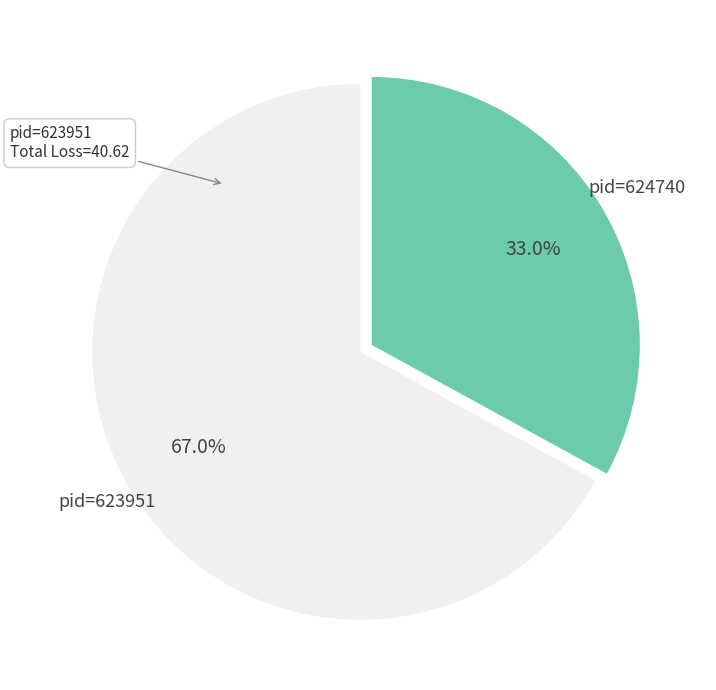

To the nearest percent, what percentage of the pie is pid=624740?

33%